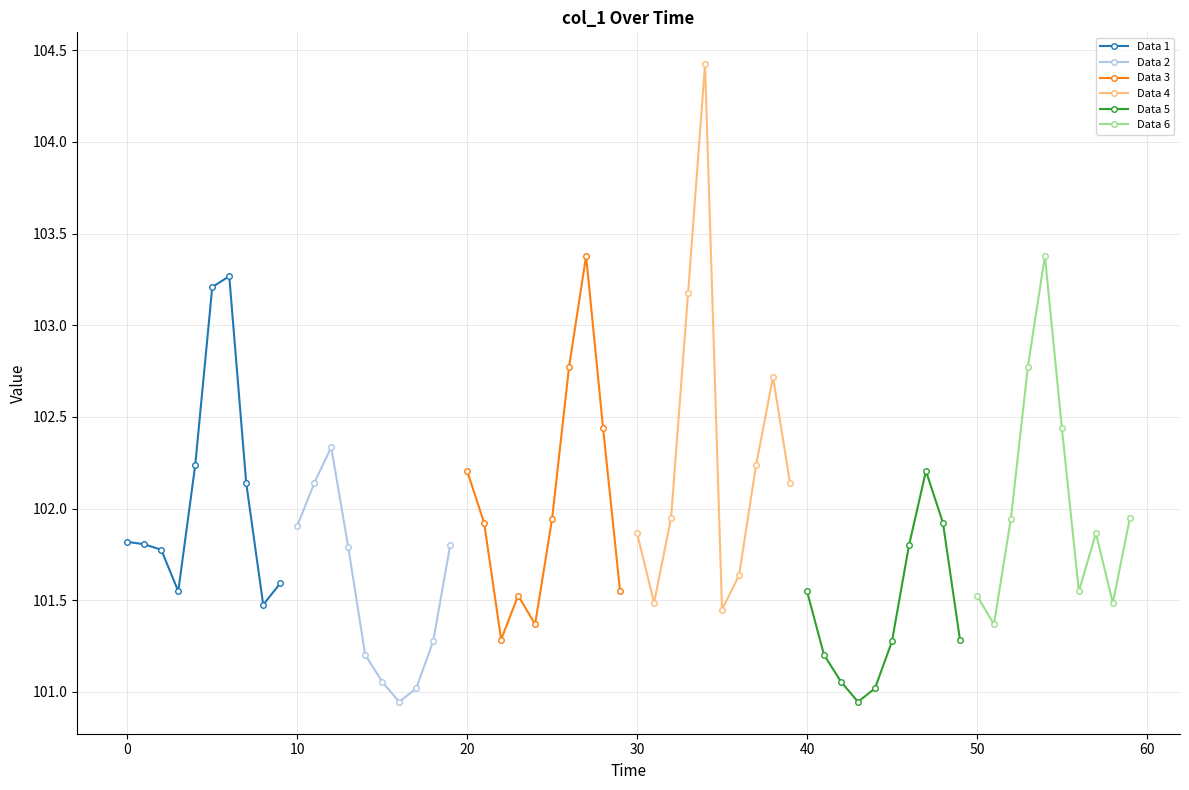

What is the maximum value for Data 1?

103.3